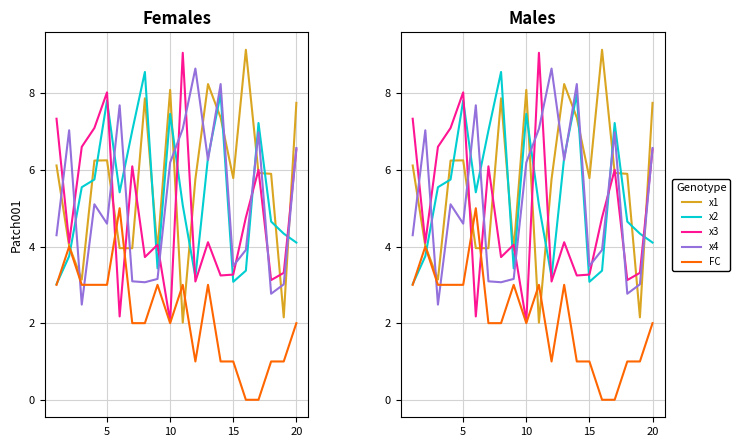

True or false: x3 and x2 cross at least once.

True